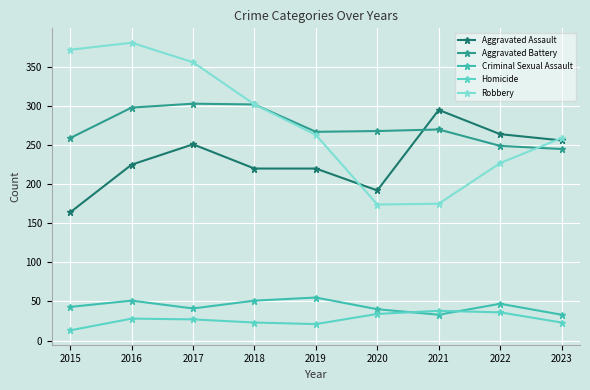

The value of Criminal Sexual Assault at 2018 is 67. True or false?

False